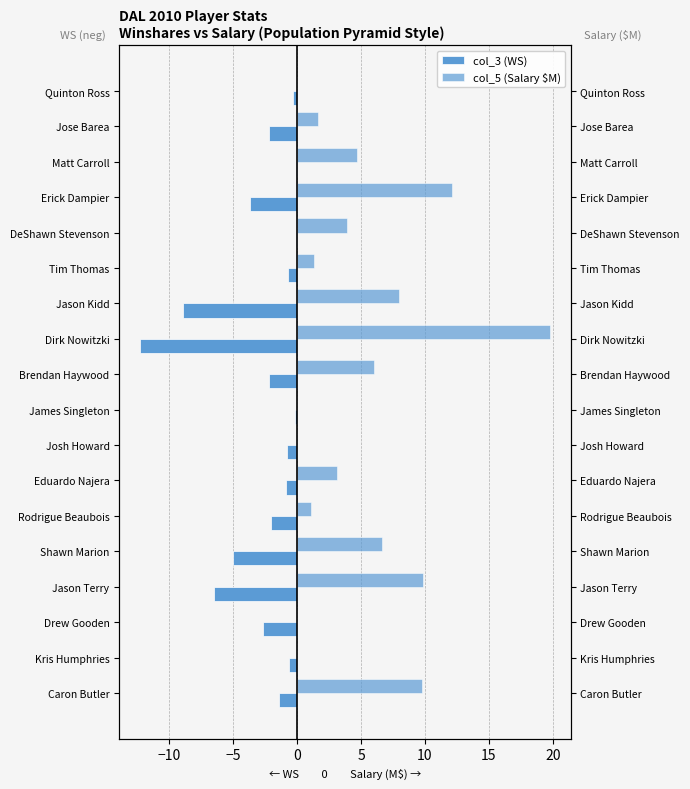

At Tim Thomas, list the series in order from smallest to largest.

col_3 (WS), col_5 (Salary, $M)